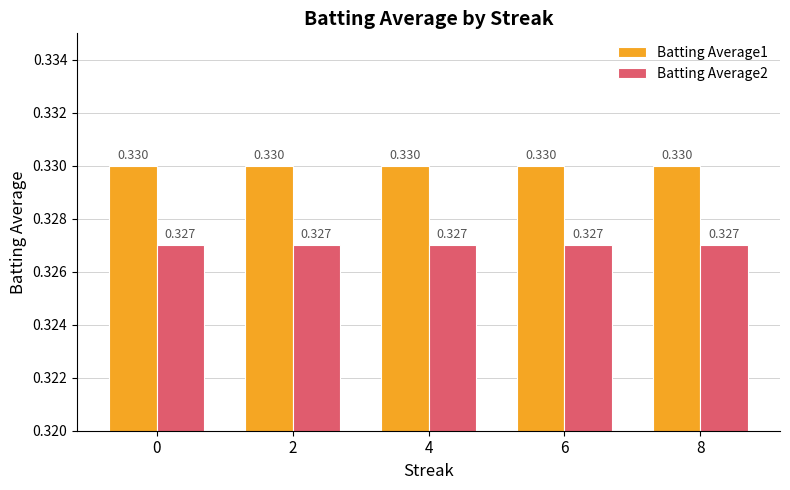

Is the value of Batting Average2 at 4 greater than the value of Batting Average1 at 8?

No